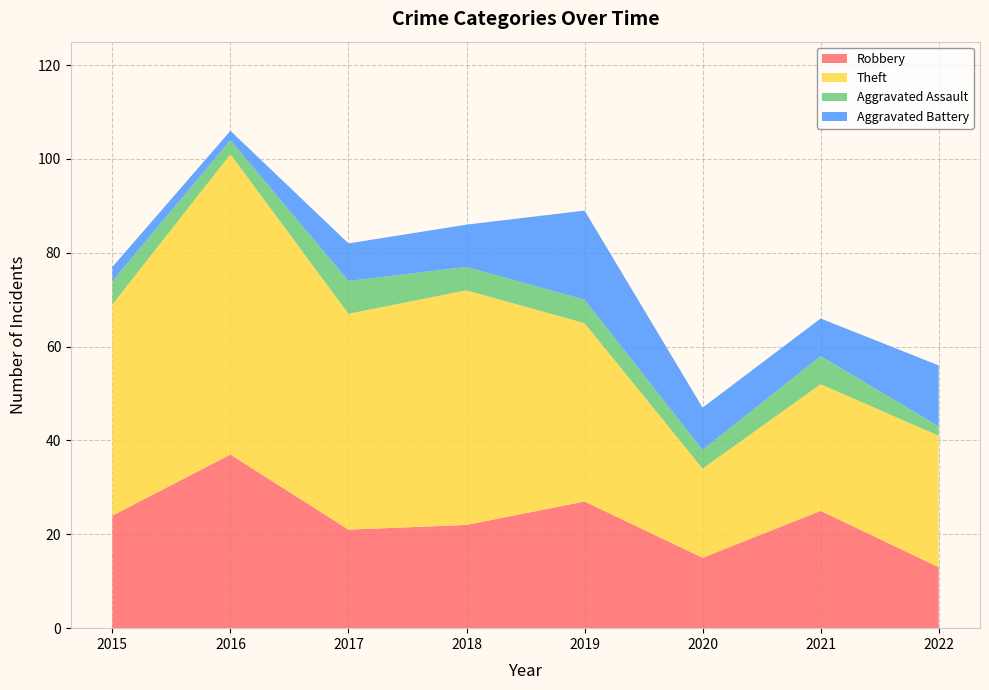

Reading left to right, transcribe all the data shown in this chart.

Robbery: 24	37	21	22	27	15	25	13
Theft: 45	64	46	50	38	19	27	28
Aggravated Assault: 5	3	7	5	5	4	6	2
Aggravated Battery: 3	2	8	9	19	9	8	13